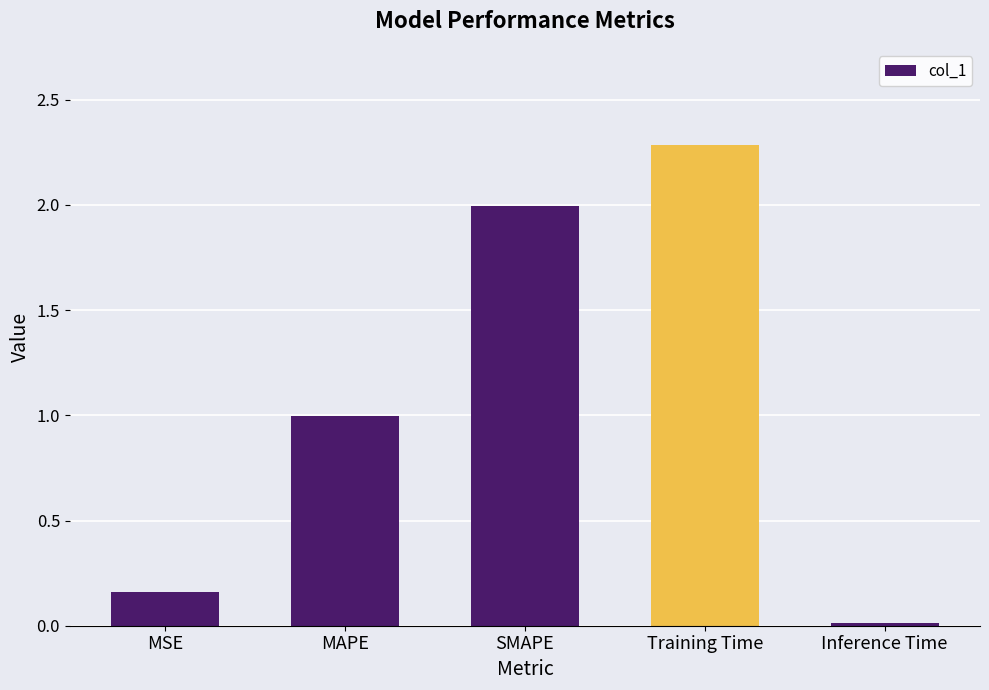

The value at SMAPE is 2.0. True or false?

True